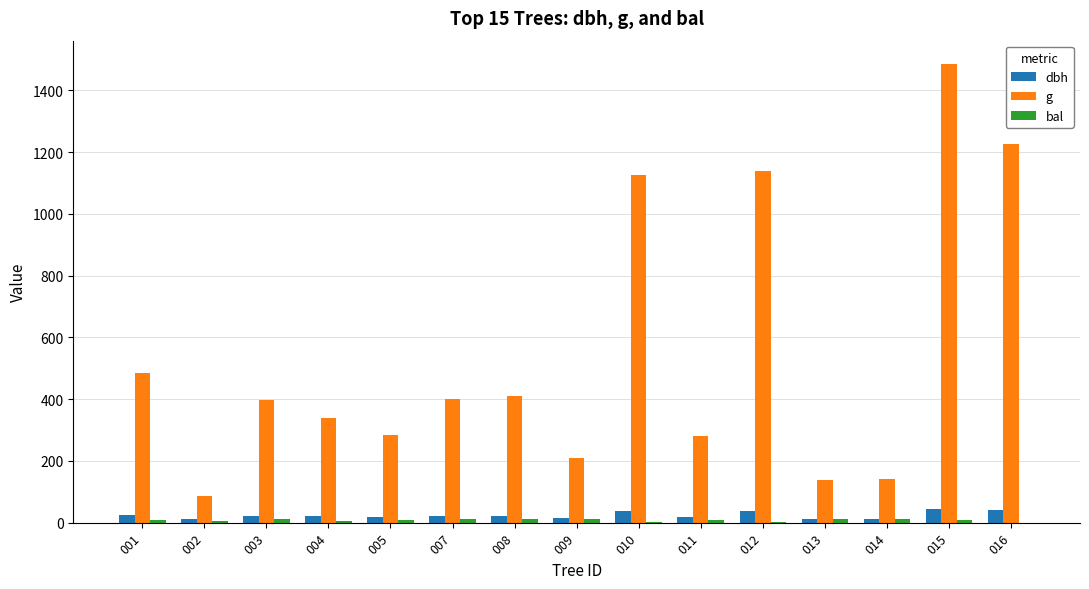

What is the maximum value shown in the chart?

1486.2